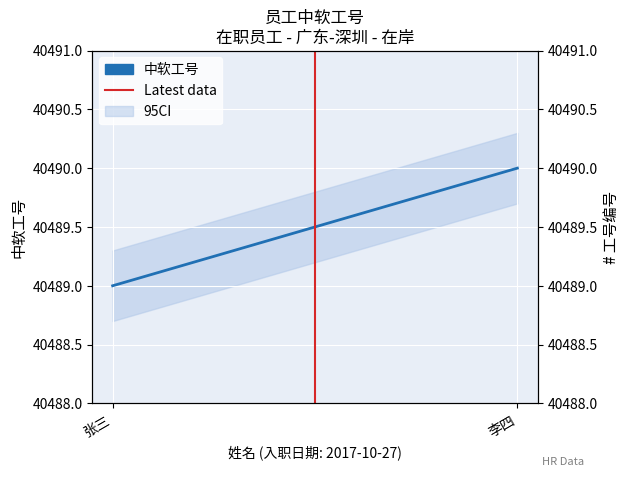

What is the difference between the maximum and minimum values in the Latest data series?

1